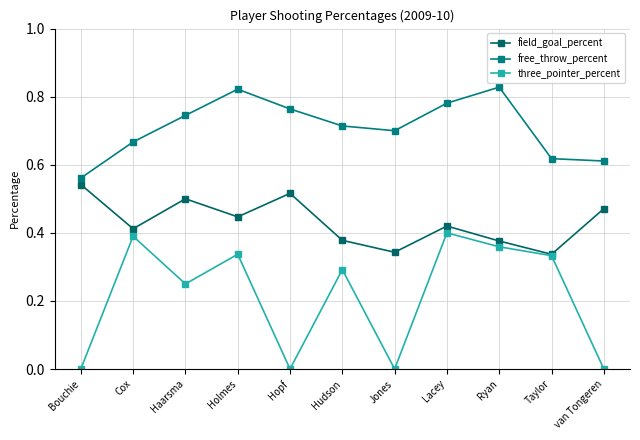

What is the average value of the three_pointer_percent series?

0.2